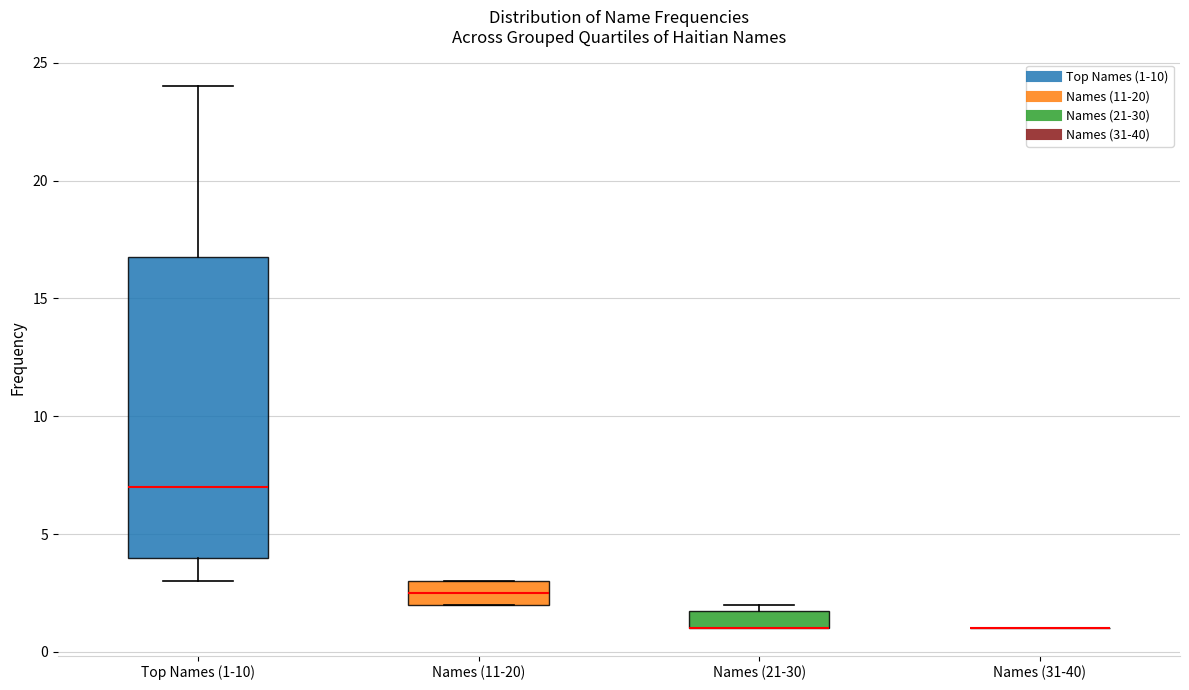

Reading left to right, read every box against the y-axis: the position of its median line, the range the box covers, and the ends of its whiskers. The values are not printed on the chart, so give them approximately, as read against the axis.

Top Names (1-10): median 7.0, box 4.0 to 17.0, whiskers 3.0 to 24.0
Names (11-20): median 2.5, box 2.0 to 3.0, whiskers 2.0 to 3.0
Names (21-30): median 1.0 (drawn on the box's lower edge), box 1.0 to 2.0, whiskers 1.0 to 2.0 (just above the box's upper edge)
Names (31-40): box collapsed to a line at 1.0, whiskers 1.0 to 1.0